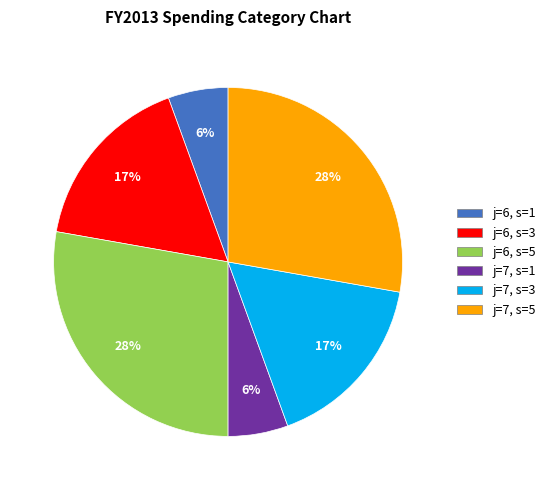

How many segments does this pie chart have?

6